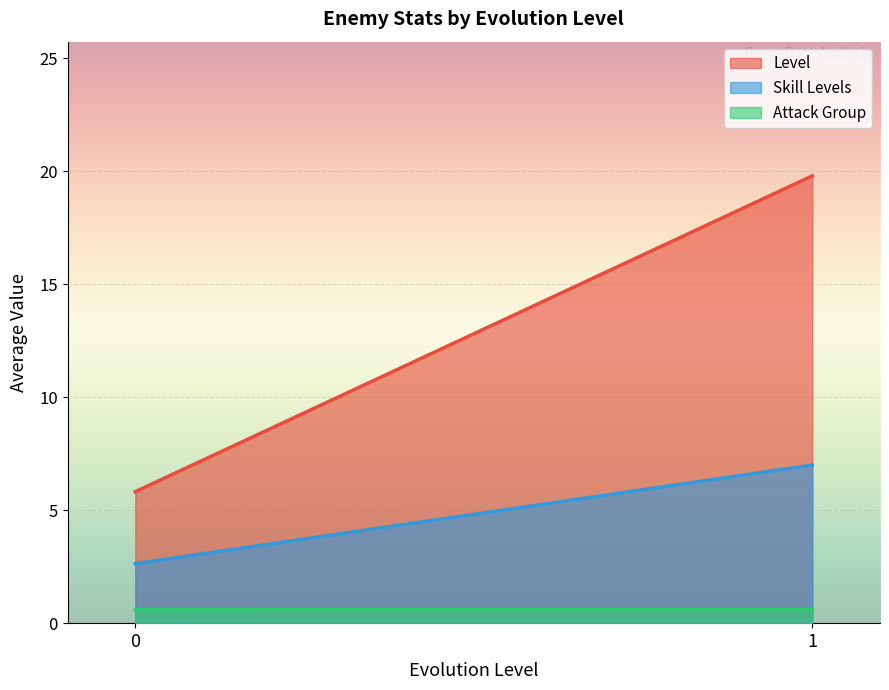

The Attack Group series shows 0.6 at 0. True or false?

True